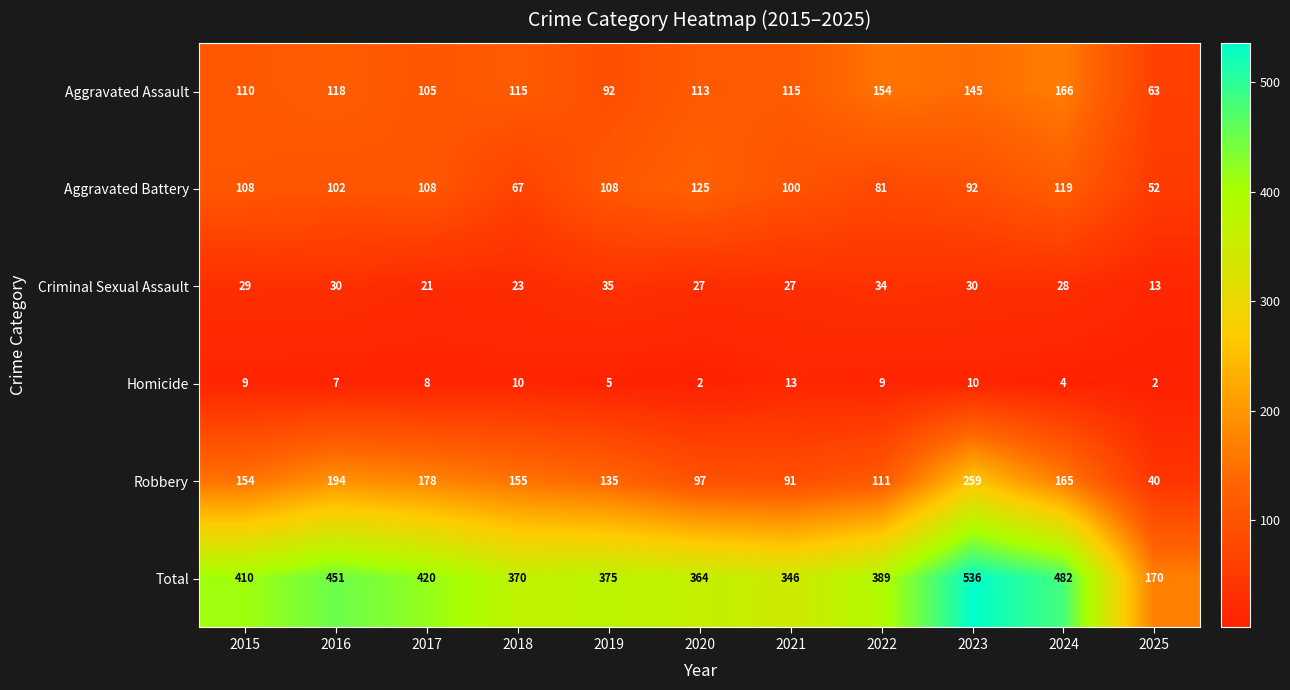

What is the sum of all Homicide values?

79